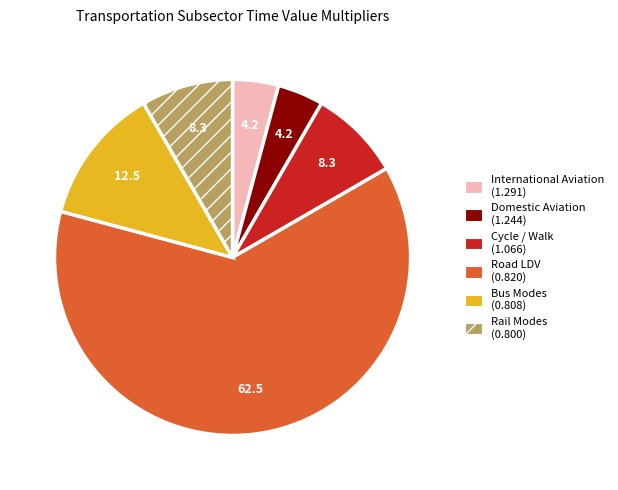

Is there a majority slice in this chart?

Yes